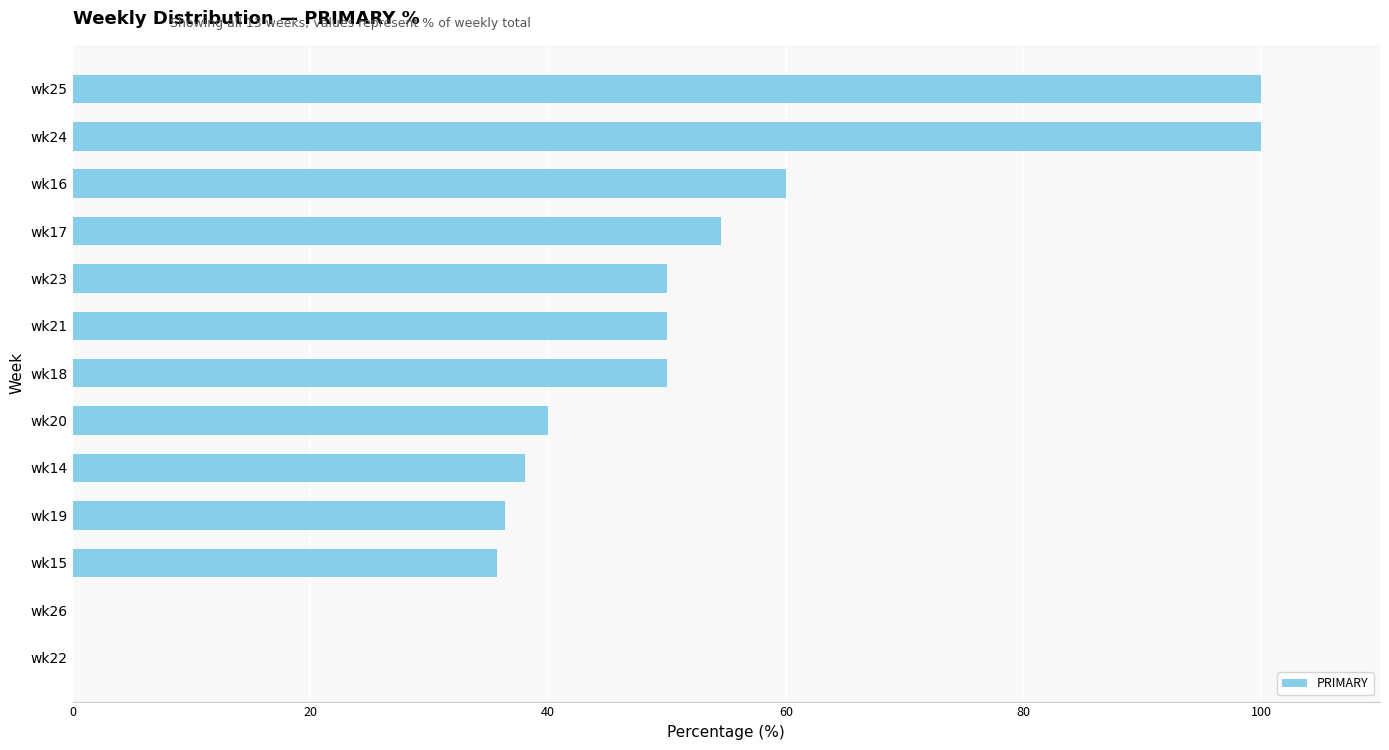

Approximately how many times larger is the value at wk23 compared to wk21?

1.0